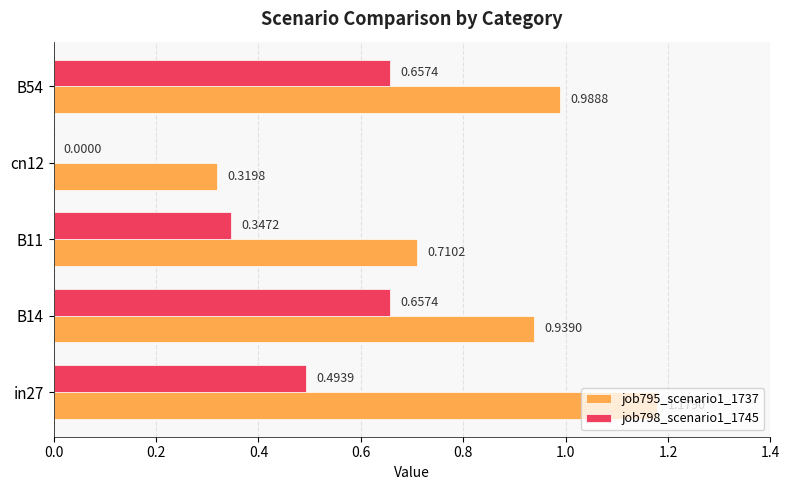

How many distinct data groups are displayed?

2